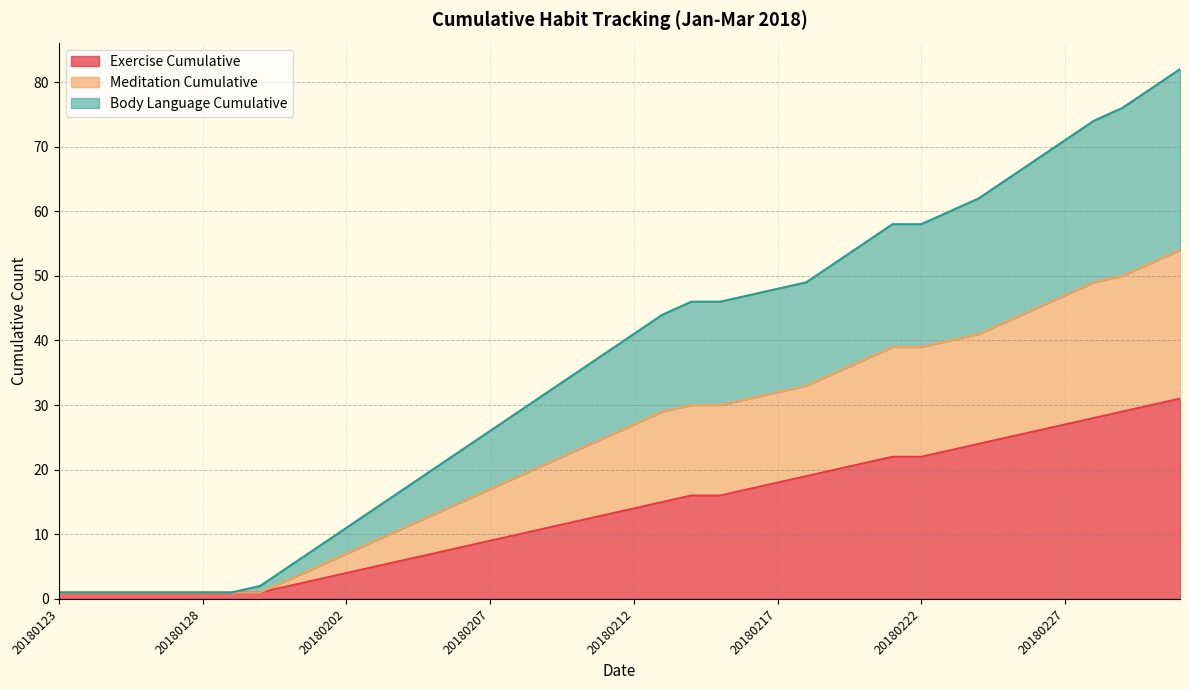

Rank the series at 20180212 from lowest to highest value.

Exercise Cumulative, Body Language Cumulative, Meditation Cumulative